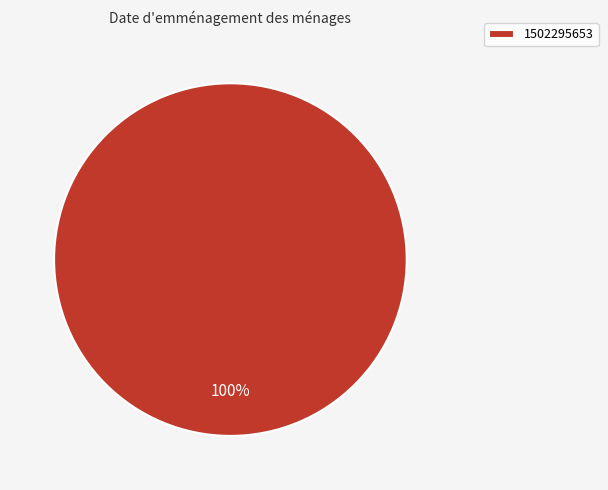

True or false: 1502295653 accounts for 86% of the total.

False